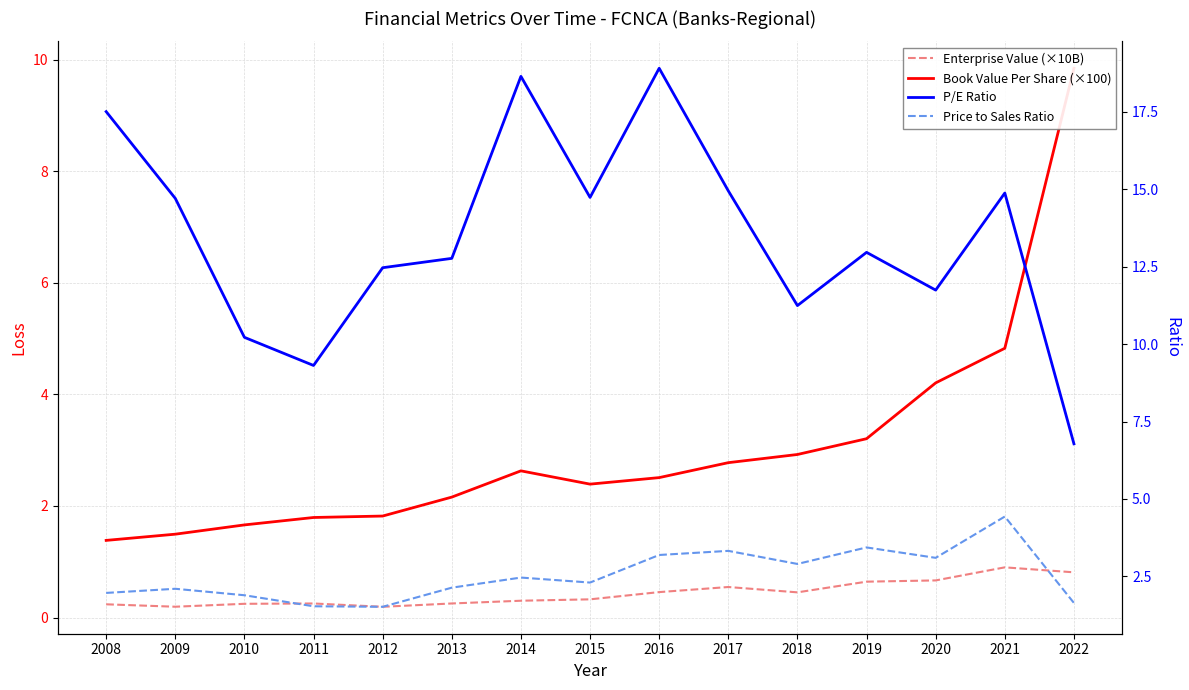

At which category does Enterprise Value (×10B) reach its first local peak?

2011